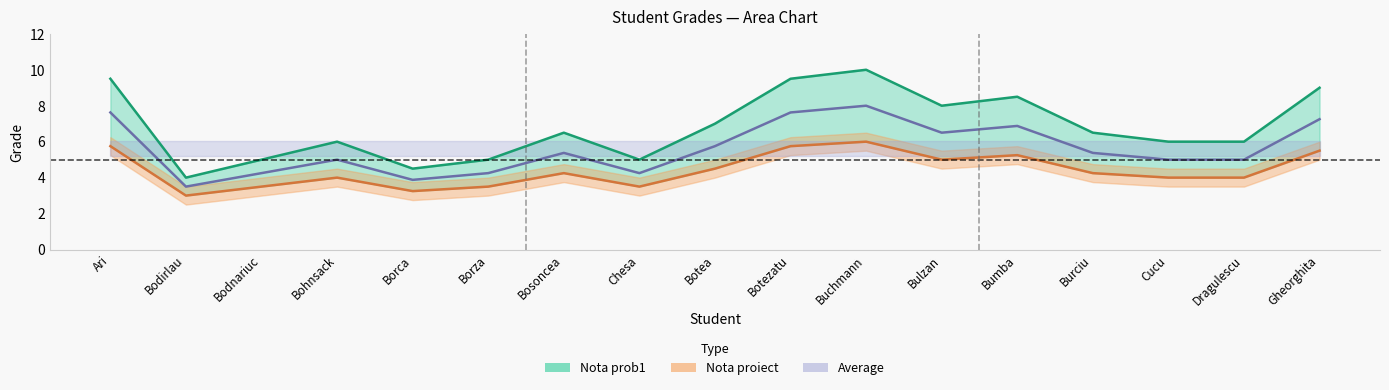

What is the difference between the Nota prob1 values at Burciu and Ari?

3.0